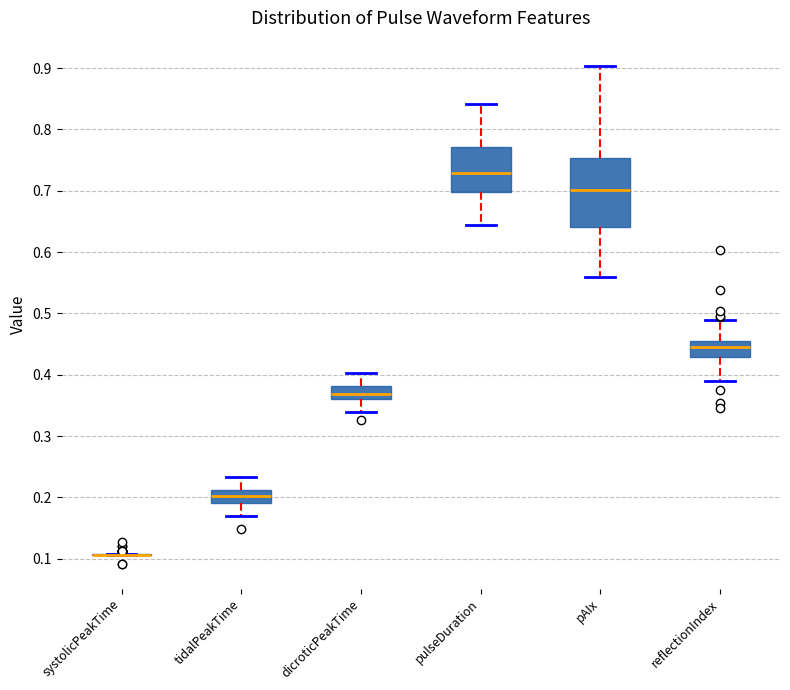

Reading left to right, transcribe this box plot: for each box, give where its median line is, the range the box spans, and where its two whiskers end, as read against the y-axis. The values are not printed on the chart, so give them approximately, as read against the axis.

systolicPeakTime: box collapsed to a line at 0.11, whiskers 0.11 to 0.11
tidalPeakTime: median 0.20, box 0.19 to 0.21, whiskers 0.17 to 0.23
dicroticPeakTime: median 0.37, box 0.36 to 0.38, whiskers 0.34 to 0.40
pulseDuration: median 0.73, box 0.70 to 0.77, whiskers 0.64 to 0.84
pAIx: median 0.70, box 0.64 to 0.75, whiskers 0.56 to 0.90
reflectionIndex: median 0.44, box 0.43 to 0.45, whiskers 0.39 to 0.49